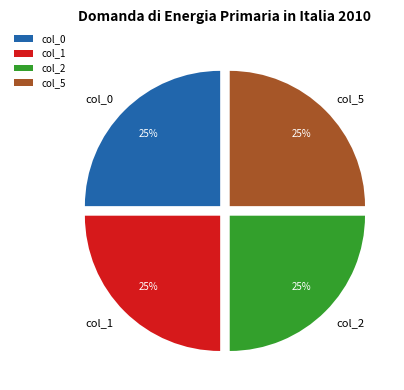

How many slices are in this pie chart?

4